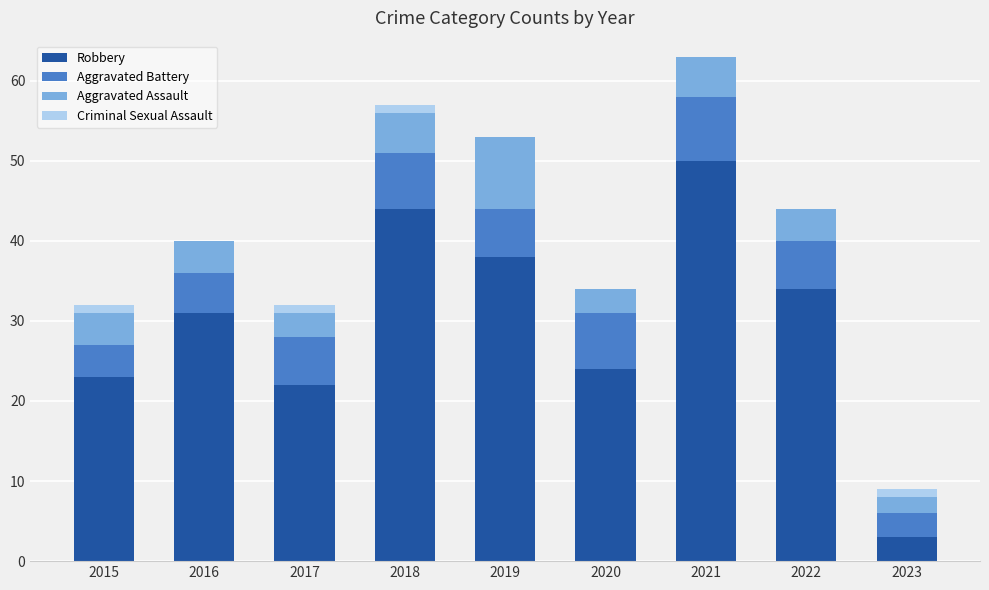

What is the maximum value for Robbery?

50